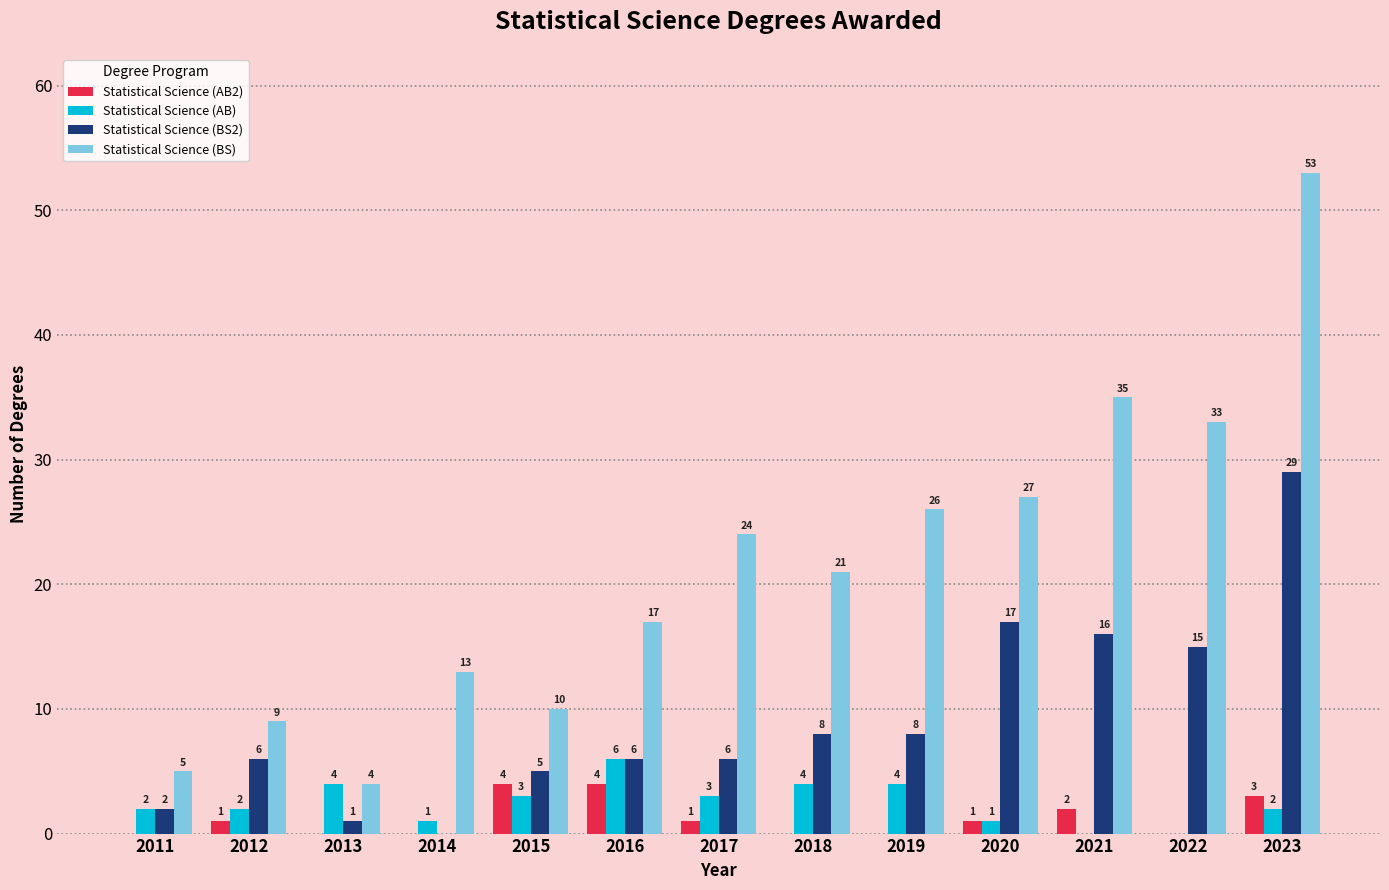

Reading left to right, list all the values displayed in this chart.

Statistical Science (AB2): 0	1	0	0	4	4	1	0	0	1	2	0	3
Statistical Science (AB): 2	2	4	1	3	6	3	4	4	1	0	0	2
Statistical Science (BS2): 2	6	1	0	5	6	6	8	8	17	16	15	29
Statistical Science (BS): 5	9	4	13	10	17	24	21	26	27	35	33	53